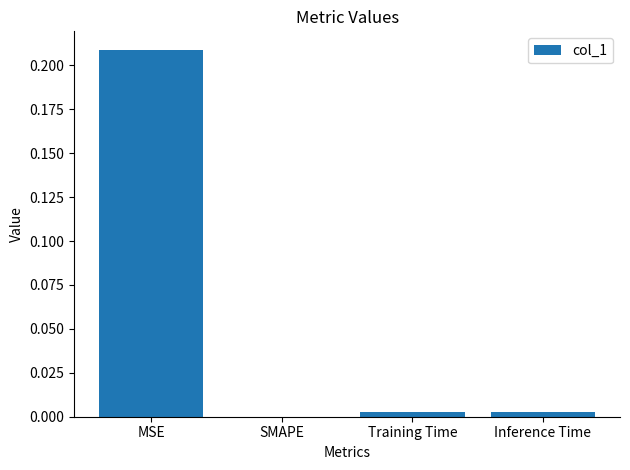

The value at MSE is 0.3. True or false?

False